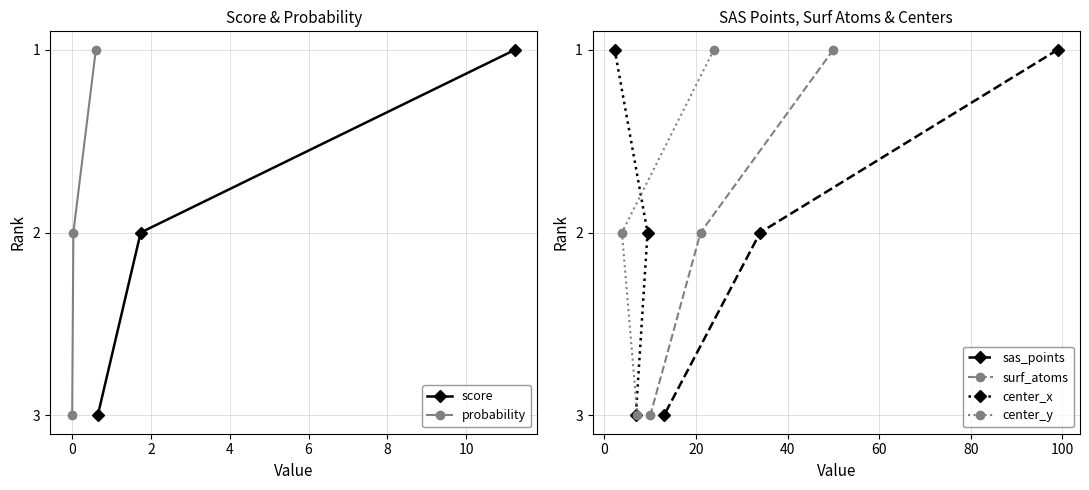

Reading right to left, list all the values displayed in this chart.

score: 3	2	1
probability: 3	2	1
sas_points: 3	2	1
surf_atoms: 3	2	1
center_x: 3	2	1
center_y: 3	2	1